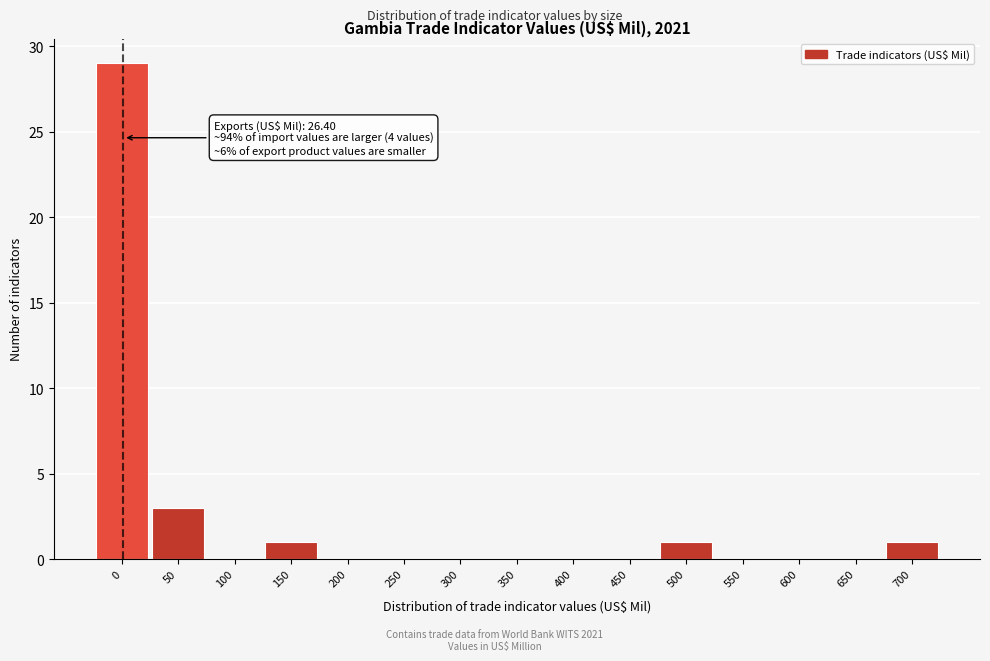

Reading right to left, what are all the values shown in this chart?

700=1	650=0	600=0	550=0	500=1	450=0	400=0	350=0	300=0	250=0	200=0	150=1	100=0	50=3	0=29